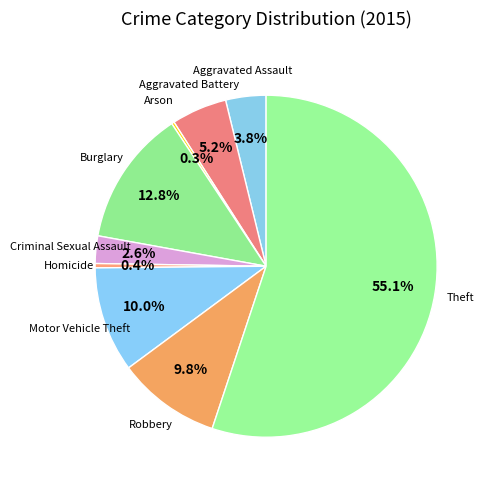

What is the largest slice in the pie chart?

Theft